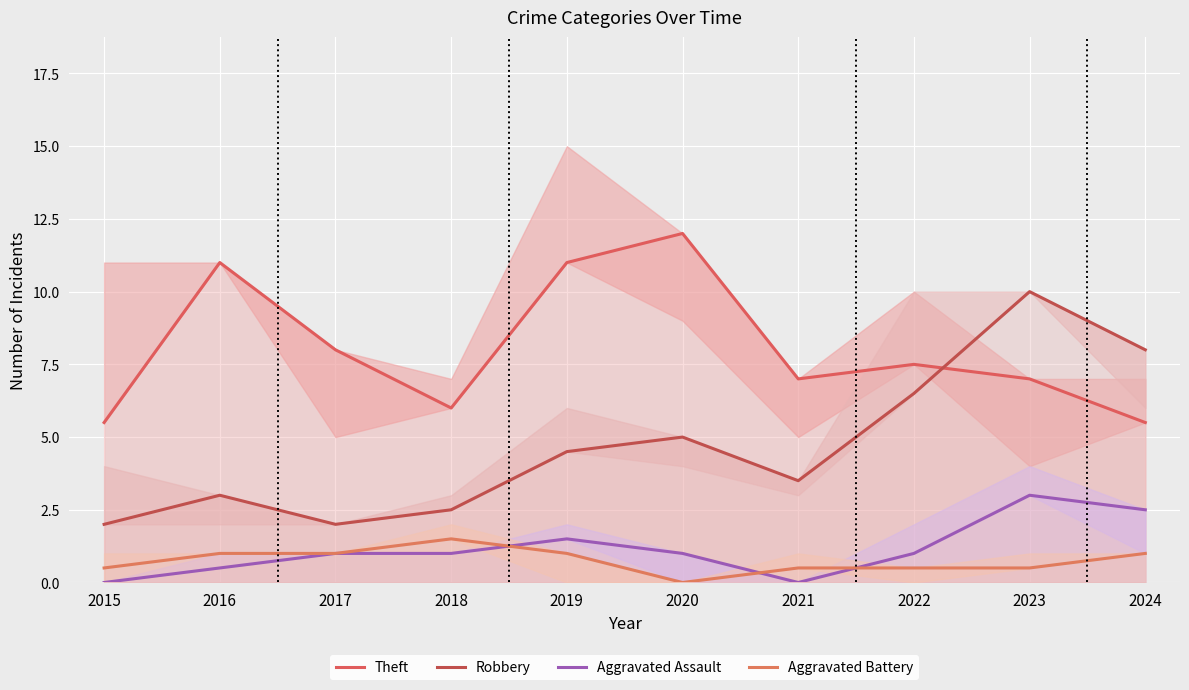

What is the sum of all Robbery values?

47.0